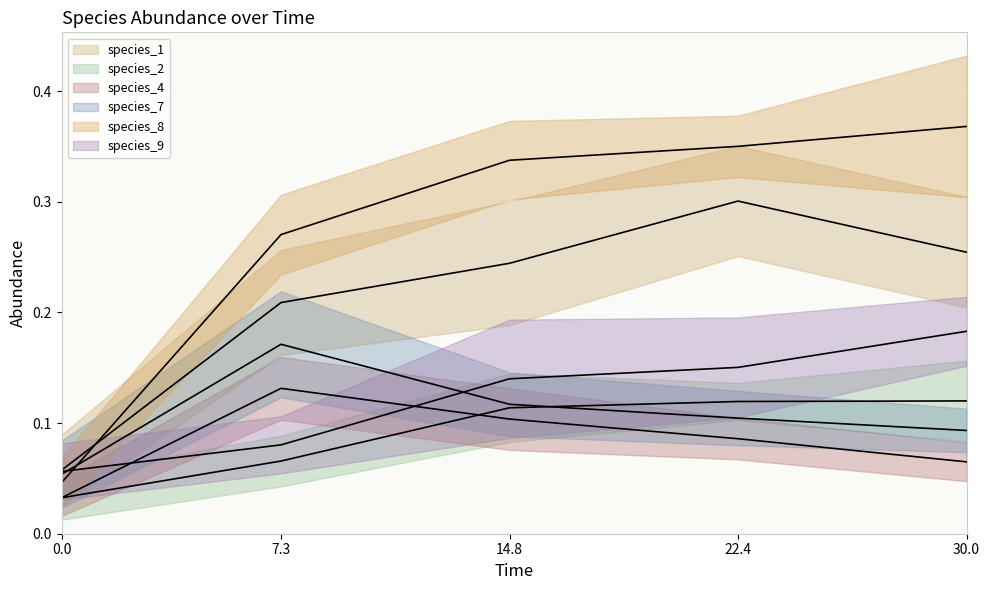

What are all the series names shown in the legend?

species_1, species_2, species_4, species_7, species_8, species_9